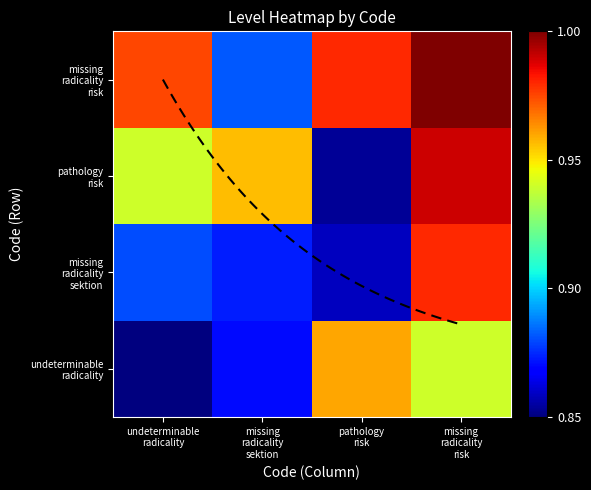

Where is pathology risk nearest to the value 0?

pathology risk